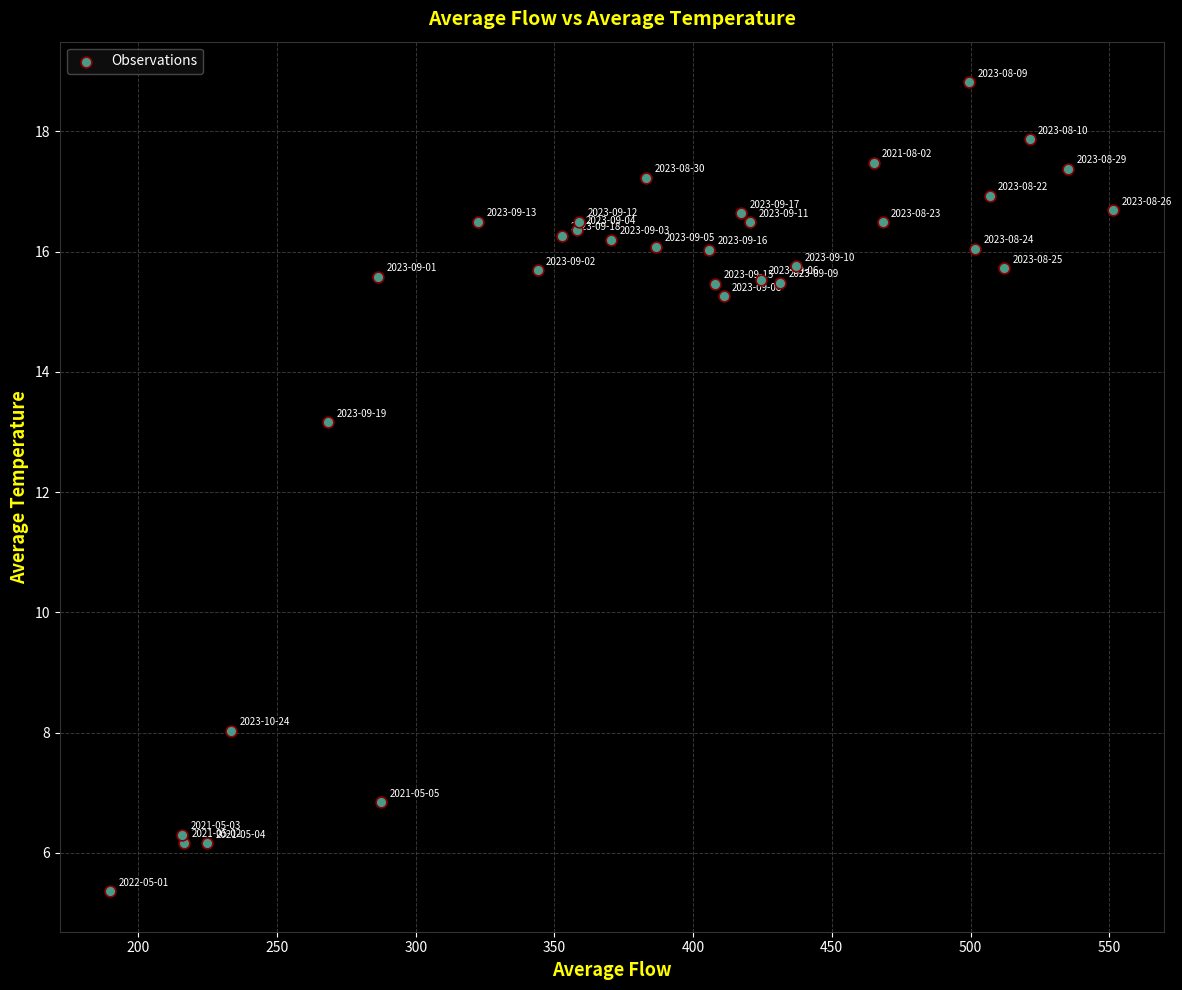

What Y value in the scatter plot is closest to 12?

13.2